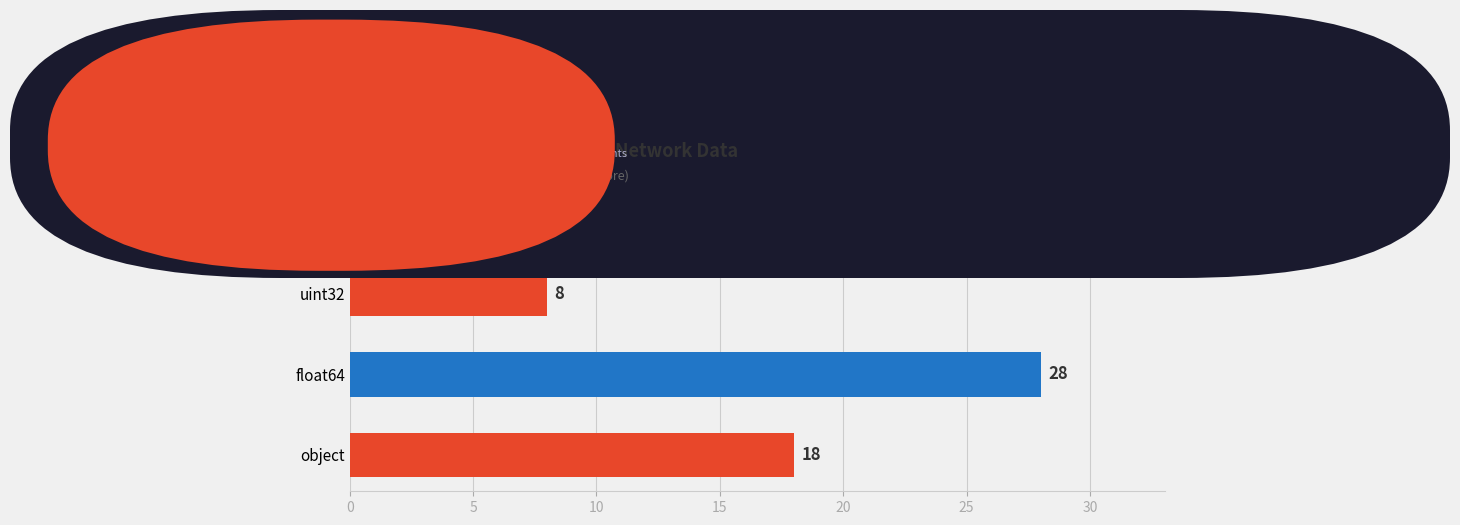

How many data points are less than 18?

2